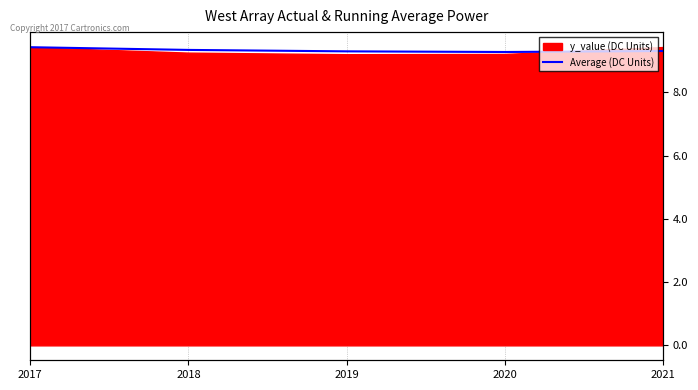

Reading right to left, what are all the values shown in this chart?

2021=9.3	2020=9.3	2019=9.3	2018=9.3	2017=9.4